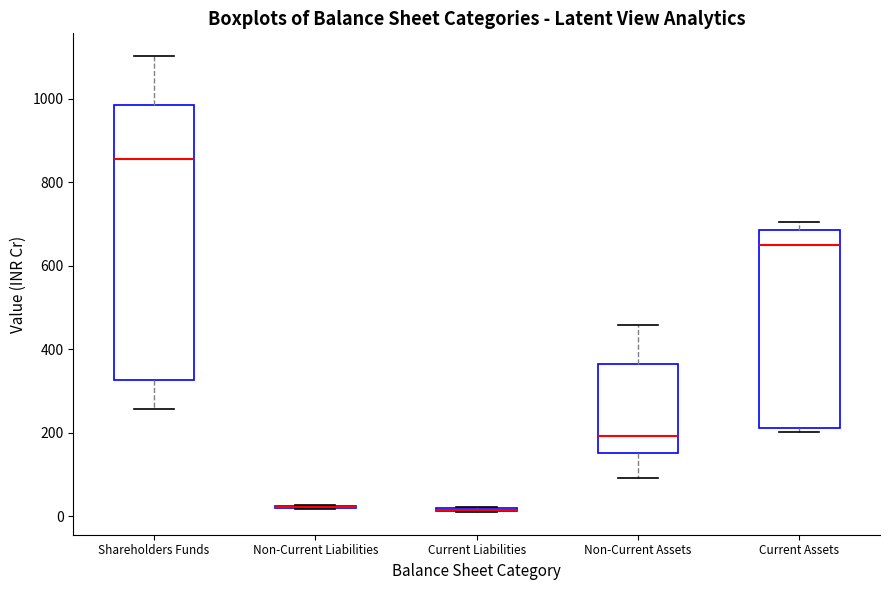

Reading left to right, transcribe this box plot: for each box, give where its median line is, the range the box spans, and where its two whiskers end, as read against the y-axis. The values are not printed on the chart, so give them approximately, as read against the axis.

Shareholders Funds: median 860, box 320 to 980, whiskers 260 to 1100
Non-Current Liabilities: box collapsed to a line at 20, whiskers 20 to 20
Current Liabilities: box collapsed to a line at 20, whiskers 0 to 20
Non-Current Assets: median 200, box 160 to 360, whiskers 100 to 460
Current Assets: median 640, box 220 to 680, whiskers 200 to 700